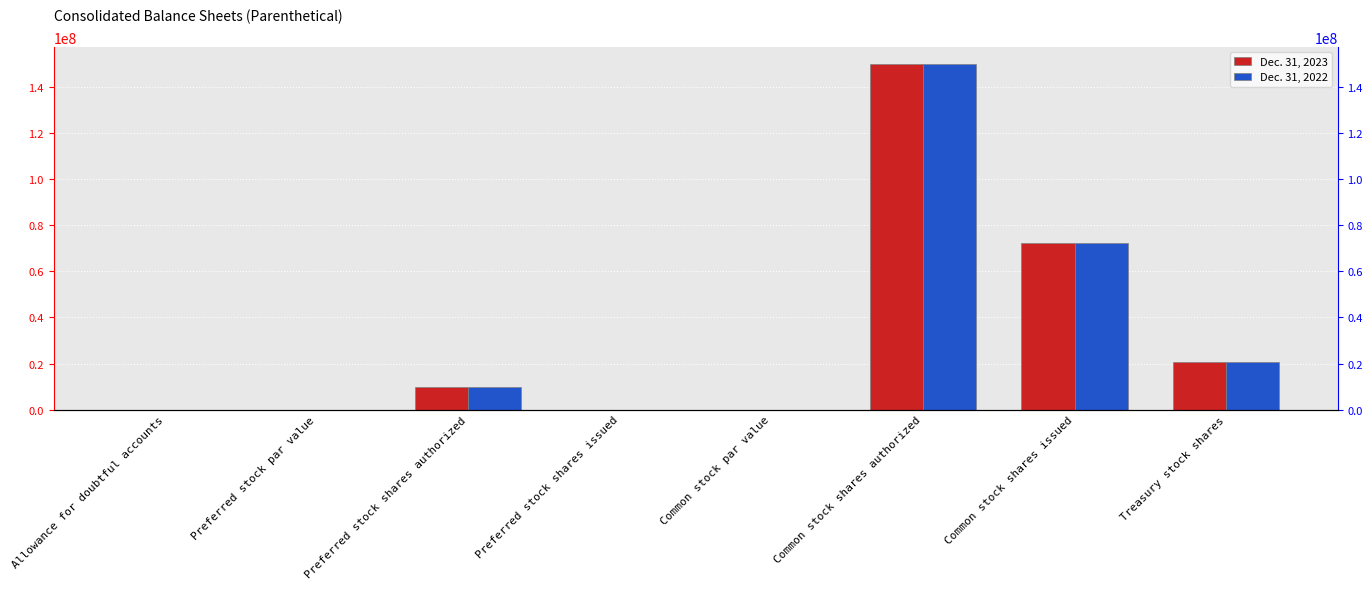

How many categories are shown in the chart?

8